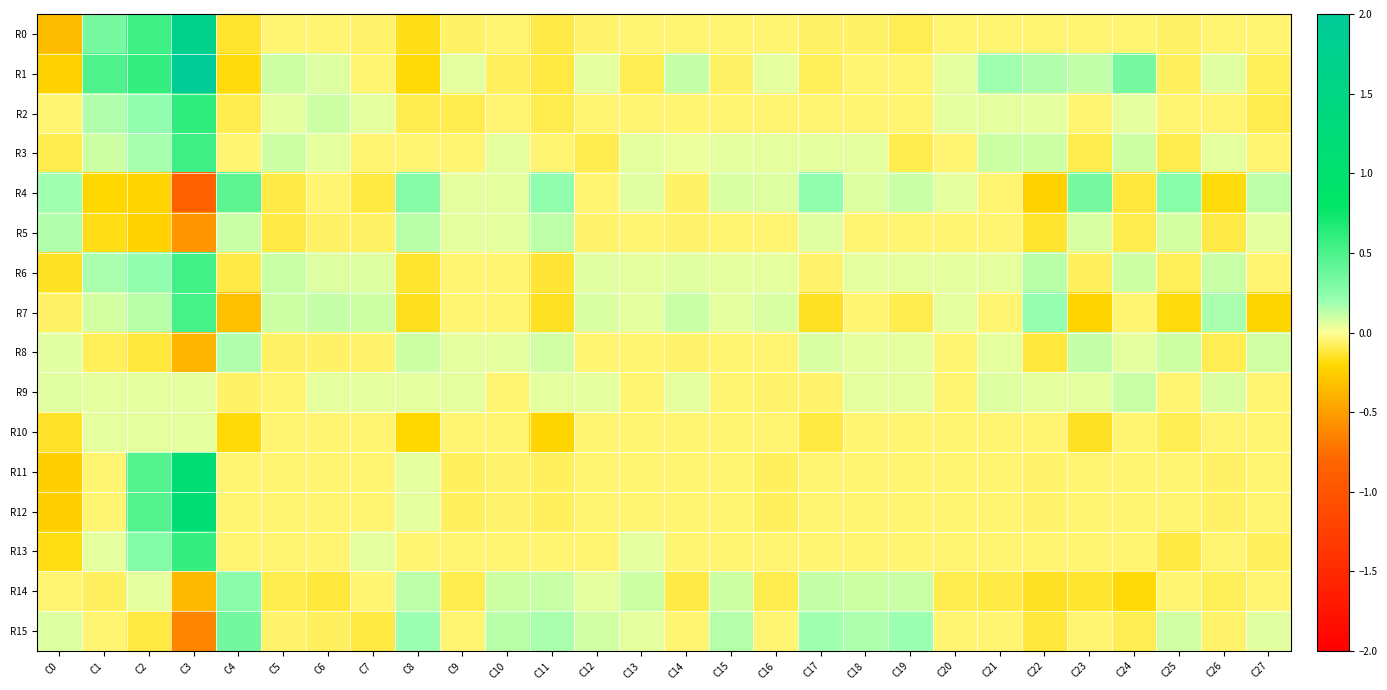

Reading left to right, extract all data points from this chart.

R0: C0=-0.3	C1=0.3	C2=0.6	C3=1.7	C4=-0.1	C5=-0.1	C6=-0.1	C7=-0.1	C8=-0.2	C9=-0.1	C10=-0.1	C11=-0.1	C12=-0.1	C13=-0.1	C14=-0.1	C15=-0.1	C16=-0.1	C17=-0.1	C18=-0.1	C19=-0.1	C20=-0.1	C21=-0.1	C22=-0.1	C23=-0.1	C24=-0.1	C25=-0.1	C26=-0.1	C27=-0.1
R1: C0=-0.2	C1=0.5	C2=0.6	C3=2.0	C4=-0.2	C5=0.1	C6=0.1	C7=-0.1	C8=-0.2	C9=0.1	C10=-0.1	C11=-0.1	C12=0.1	C13=-0.1	C14=0.1	C15=-0.1	C16=0.1	C17=-0.1	C18=-0.1	C19=-0.1	C20=0.1	C21=0.2	C22=0.2	C23=0.1	C24=0.3	C25=-0.1	C26=0.1	C27=-0.1
R2: C0=-0.1	C1=0.2	C2=0.2	C3=0.6	C4=-0.1	C5=0.1	C6=0.1	C7=0.1	C8=-0.1	C9=-0.1	C10=-0.1	C11=-0.1	C12=-0.1	C13=-0.1	C14=-0.1	C15=-0.1	C16=-0.1	C17=-0.1	C18=-0.1	C19=-0.1	C20=0.1	C21=0.1	C22=0.1	C23=-0.1	C24=0.1	C25=-0.1	C26=-0.1	C27=-0.1
R3: C0=-0.1	C1=0.1	C2=0.2	C3=0.6	C4=-0.1	C5=0.1	C6=0.1	C7=-0.1	C8=-0.1	C9=-0.1	C10=0.1	C11=-0.1	C12=-0.1	C13=0.1	C14=0.0	C15=0.1	C16=0.1	C17=0.1	C18=0.1	C19=-0.1	C20=-0.1	C21=0.1	C22=0.1	C23=-0.1	C24=0.1	C25=-0.1	C26=0.1	C27=-0.1
R4: C0=0.2	C1=-0.2	C2=-0.2	C3=-0.8	C4=0.4	C5=-0.1	C6=-0.1	C7=-0.1	C8=0.3	C9=0.1	C10=0.1	C11=0.2	C12=-0.1	C13=0.1	C14=-0.1	C15=0.1	C16=0.1	C17=0.2	C18=0.1	C19=0.1	C20=0.1	C21=-0.1	C22=-0.2	C23=0.3	C24=-0.1	C25=0.3	C26=-0.2	C27=0.1
R5: C0=0.1	C1=-0.2	C2=-0.2	C3=-0.5	C4=0.1	C5=-0.1	C6=-0.1	C7=-0.1	C8=0.1	C9=0.1	C10=0.1	C11=0.1	C12=-0.1	C13=-0.1	C14=-0.1	C15=-0.1	C16=-0.1	C17=0.1	C18=-0.1	C19=-0.1	C20=-0.1	C21=-0.1	C22=-0.1	C23=0.1	C24=-0.1	C25=0.1	C26=-0.1	C27=0.1
R6: C0=-0.1	C1=0.2	C2=0.2	C3=0.5	C4=-0.1	C5=0.1	C6=0.1	C7=0.1	C8=-0.1	C9=-0.1	C10=-0.1	C11=-0.1	C12=0.1	C13=0.1	C14=0.1	C15=0.1	C16=0.1	C17=-0.1	C18=0.1	C19=0.1	C20=0.1	C21=0.1	C22=0.1	C23=-0.1	C24=0.1	C25=-0.1	C26=0.1	C27=-0.1
R7: C0=-0.1	C1=0.1	C2=0.1	C3=0.5	C4=-0.3	C5=0.1	C6=0.1	C7=0.1	C8=-0.2	C9=-0.1	C10=-0.1	C11=-0.1	C12=0.1	C13=0.1	C14=0.1	C15=0.1	C16=0.1	C17=-0.2	C18=-0.1	C19=-0.1	C20=0.1	C21=-0.1	C22=0.2	C23=-0.2	C24=-0.1	C25=-0.2	C26=0.2	C27=-0.2
R8: C0=0.1	C1=-0.1	C2=-0.1	C3=-0.4	C4=0.1	C5=-0.1	C6=-0.1	C7=-0.1	C8=0.1	C9=0.1	C10=0.1	C11=0.1	C12=-0.1	C13=-0.1	C14=-0.1	C15=-0.1	C16=-0.1	C17=0.1	C18=0.1	C19=0.1	C20=-0.1	C21=0.1	C22=-0.1	C23=0.1	C24=0.1	C25=0.1	C26=-0.1	C27=0.1
R9: C0=0.1	C1=0.1	C2=0.1	C3=0.1	C4=-0.1	C5=-0.1	C6=0.1	C7=0.1	C8=0.1	C9=0.1	C10=-0.1	C11=0.1	C12=0.1	C13=-0.1	C14=0.1	C15=-0.1	C16=-0.1	C17=-0.1	C18=0.1	C19=0.1	C20=-0.1	C21=0.1	C22=0.1	C23=0.1	C24=0.1	C25=-0.1	C26=0.1	C27=-0.1
R10: C0=-0.1	C1=0.1	C2=0.1	C3=0.1	C4=-0.2	C5=-0.1	C6=-0.1	C7=-0.1	C8=-0.2	C9=-0.1	C10=-0.1	C11=-0.2	C12=-0.1	C13=-0.1	C14=-0.1	C15=-0.1	C16=-0.1	C17=-0.1	C18=-0.1	C19=-0.1	C20=-0.1	C21=-0.1	C22=-0.1	C23=-0.2	C24=-0.1	C25=-0.1	C26=-0.1	C27=-0.1
R11: C0=-0.2	C1=-0.1	C2=0.5	C3=1.2	C4=-0.1	C5=-0.1	C6=-0.1	C7=-0.1	C8=0.1	C9=-0.1	C10=-0.1	C11=-0.1	C12=-0.1	C13=-0.1	C14=-0.1	C15=-0.1	C16=-0.1	C17=-0.1	C18=-0.1	C19=-0.1	C20=-0.1	C21=-0.1	C22=-0.1	C23=-0.1	C24=-0.1	C25=-0.1	C26=-0.1	C27=-0.1
R12: C0=-0.2	C1=-0.1	C2=0.5	C3=1.2	C4=-0.1	C5=-0.1	C6=-0.1	C7=-0.1	C8=0.1	C9=-0.1	C10=-0.1	C11=-0.1	C12=-0.1	C13=-0.1	C14=-0.1	C15=-0.1	C16=-0.1	C17=-0.1	C18=-0.1	C19=-0.1	C20=-0.1	C21=-0.1	C22=-0.1	C23=-0.1	C24=-0.1	C25=-0.1	C26=-0.1	C27=-0.1
R13: C0=-0.2	C1=0.1	C2=0.3	C3=0.6	C4=-0.1	C5=-0.1	C6=-0.1	C7=0.1	C8=-0.1	C9=-0.1	C10=-0.1	C11=-0.1	C12=-0.1	C13=0.1	C14=-0.1	C15=-0.1	C16=-0.1	C17=-0.1	C18=-0.1	C19=-0.1	C20=-0.1	C21=-0.1	C22=-0.1	C23=-0.1	C24=-0.1	C25=-0.1	C26=-0.1	C27=-0.1
R14: C0=-0.1	C1=-0.1	C2=0.1	C3=-0.4	C4=0.3	C5=-0.1	C6=-0.1	C7=-0.1	C8=0.1	C9=-0.1	C10=0.1	C11=0.1	C12=0.1	C13=0.1	C14=-0.1	C15=0.1	C16=-0.1	C17=0.1	C18=0.1	C19=0.1	C20=-0.1	C21=-0.1	C22=-0.1	C23=-0.1	C24=-0.2	C25=-0.1	C26=-0.1	C27=-0.1
R15: C0=0.1	C1=-0.1	C2=-0.1	C3=-0.6	C4=0.3	C5=-0.1	C6=-0.1	C7=-0.1	C8=0.2	C9=-0.1	C10=0.1	C11=0.2	C12=0.1	C13=0.1	C14=-0.1	C15=0.1	C16=-0.1	C17=0.2	C18=0.2	C19=0.2	C20=-0.1	C21=-0.1	C22=-0.1	C23=-0.1	C24=-0.1	C25=0.1	C26=-0.1	C27=0.1